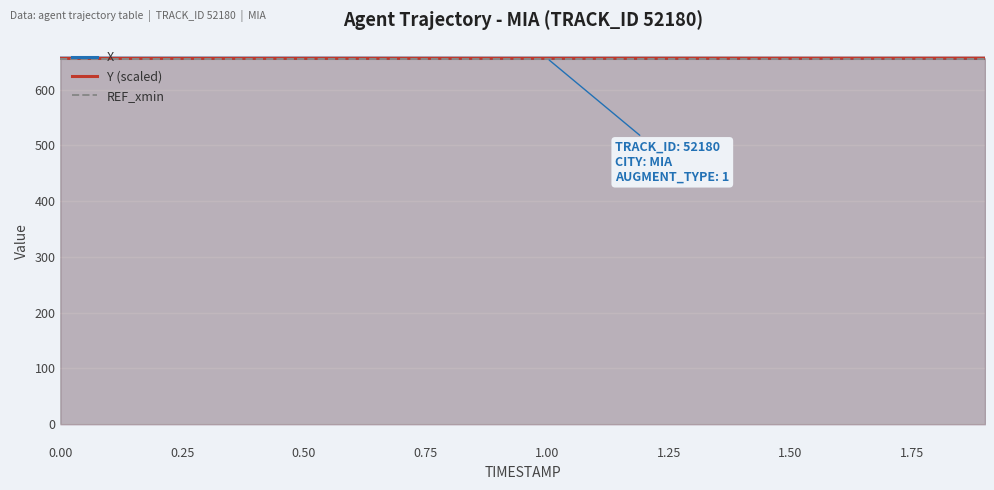

Rank the series by their maximum value, from lowest to highest.

REF_xmin, X, Y (scaled)